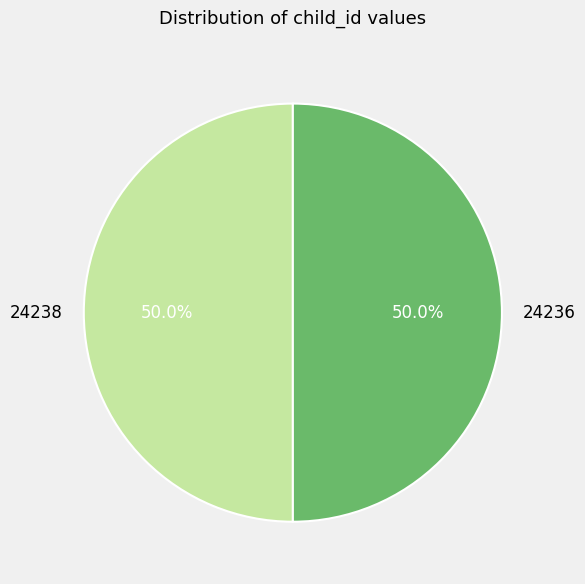

True or false: 24238 accounts for 57% of the total.

False